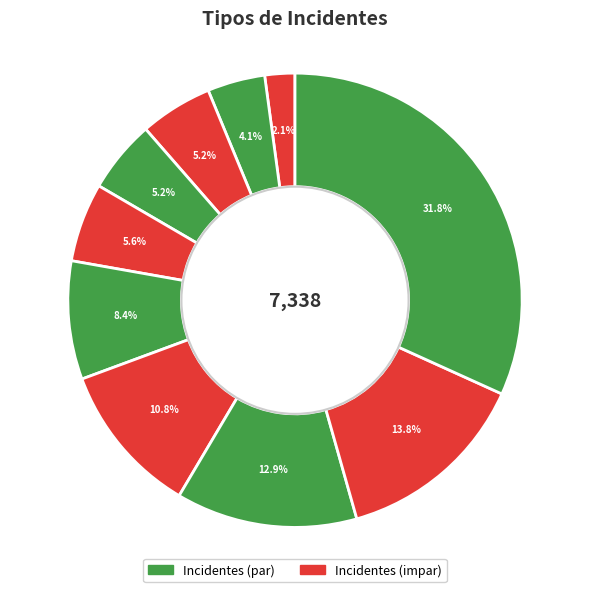

To the nearest percent, what is the difference between the largest and smallest slice percentages?

30%